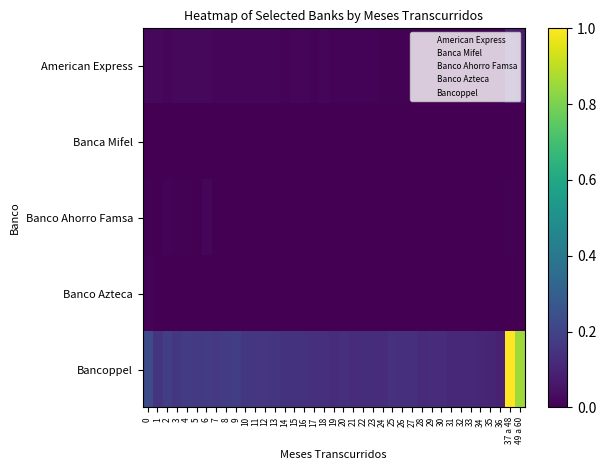

At which category is the sum across all series the highest?

37 a 48